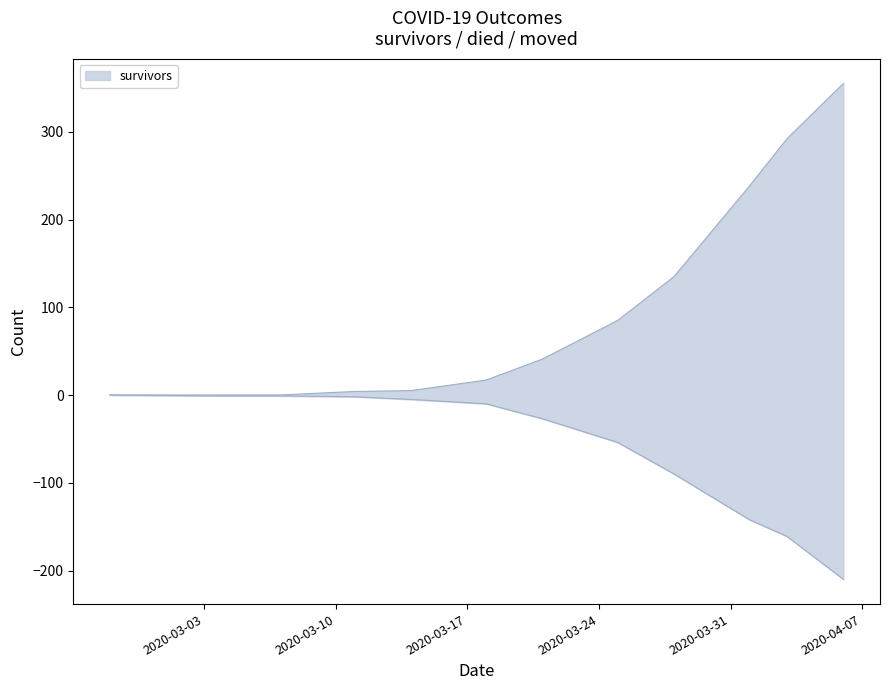

What is the value of the died point at the 12th from the left?

292